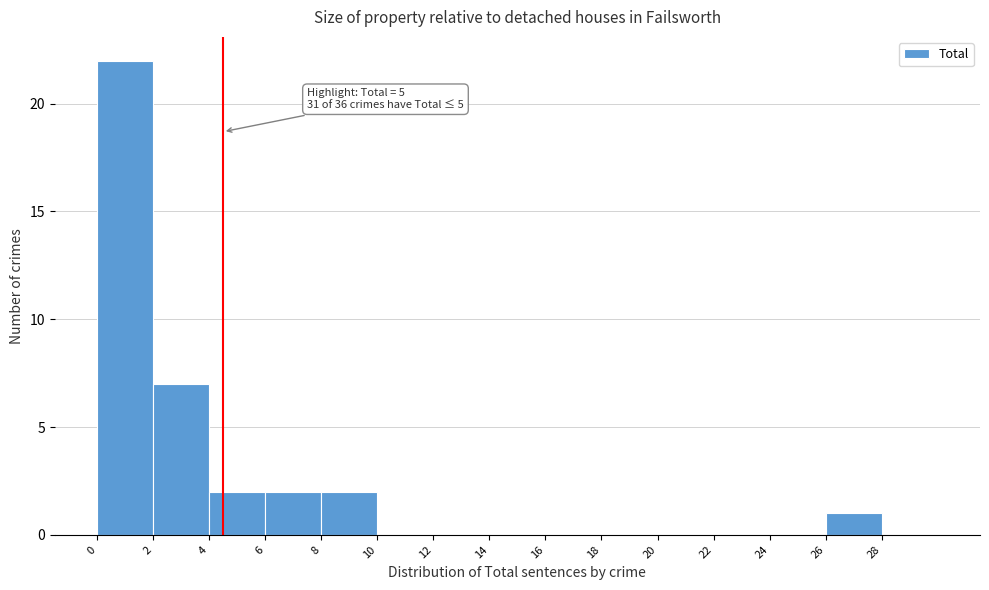

Reading right to left, extract all data points from this chart.

28=0	26=1	24=0	22=0	20=0	18=0	16=0	14=0	12=0	10=0	8=2	6=2	4=2	2=7	0=22